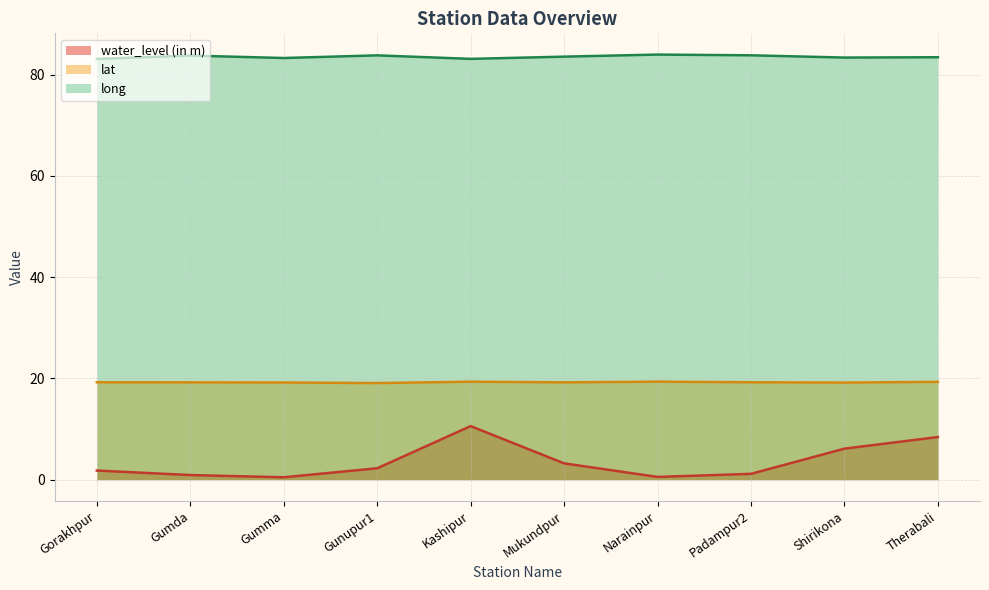

Which series has the largest total across all categories?

long